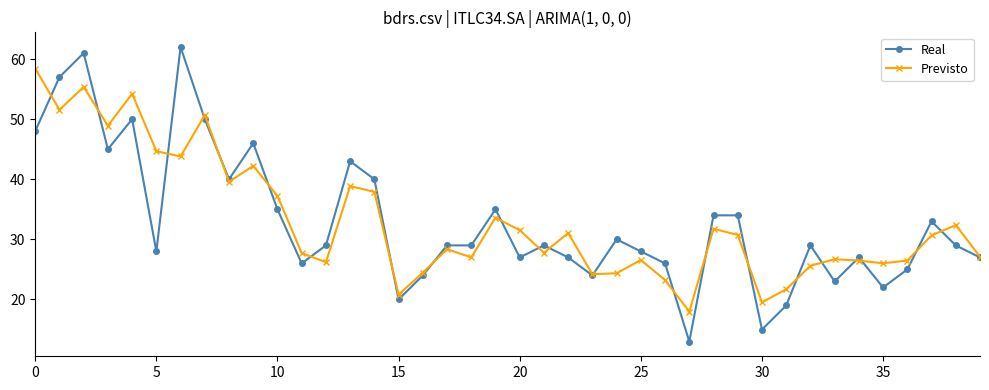

What is the smallest value displayed?

13.0